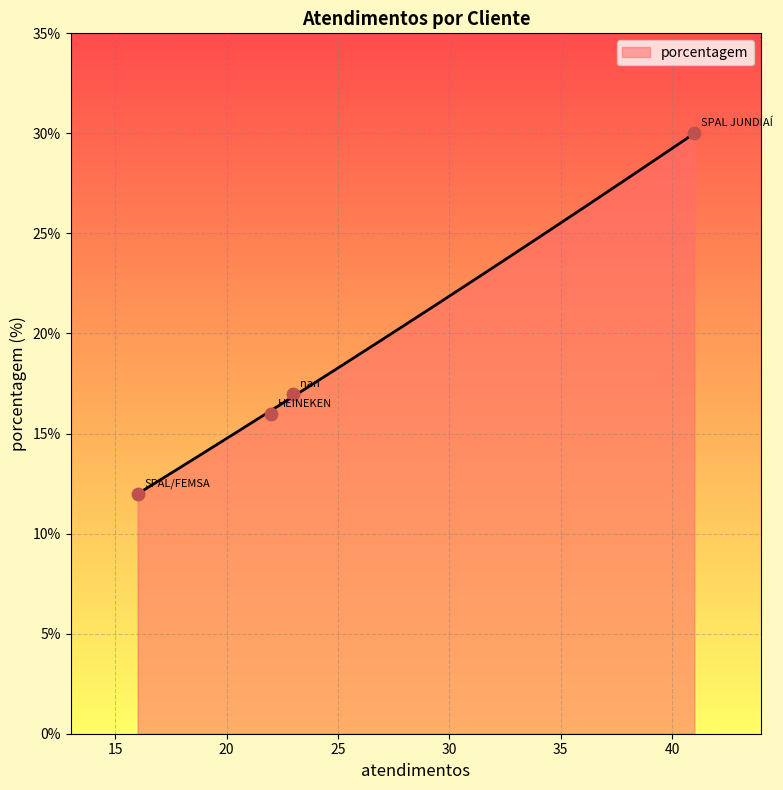

Between HEINEKEN and SPAL/FEMSA, which is larger?

HEINEKEN